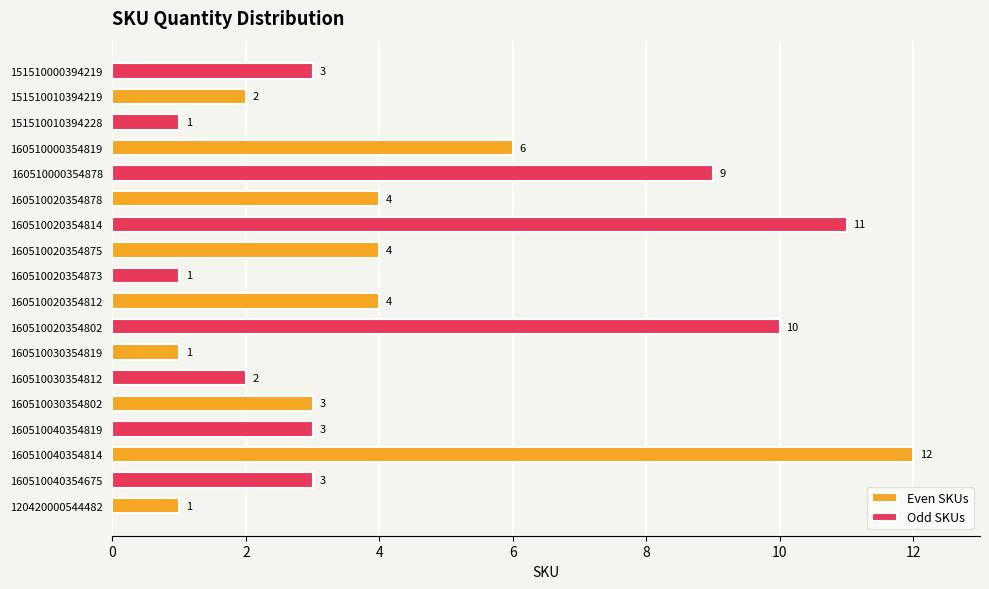

The value of Even SKUs at 160510040354814 is 12. True or false?

True